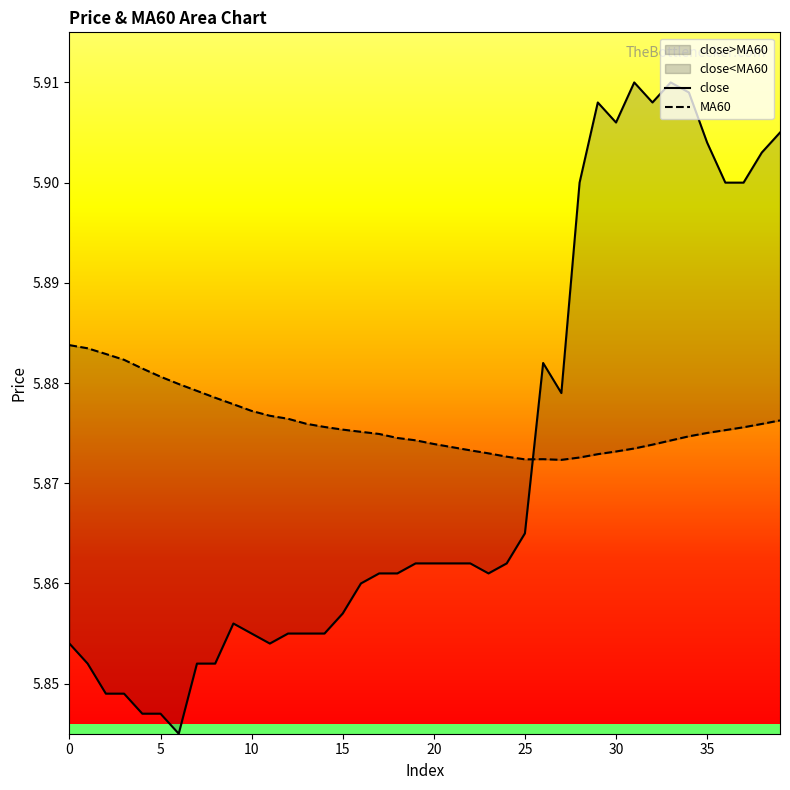

At 32, list the series in order from smallest to largest.

MA60, close